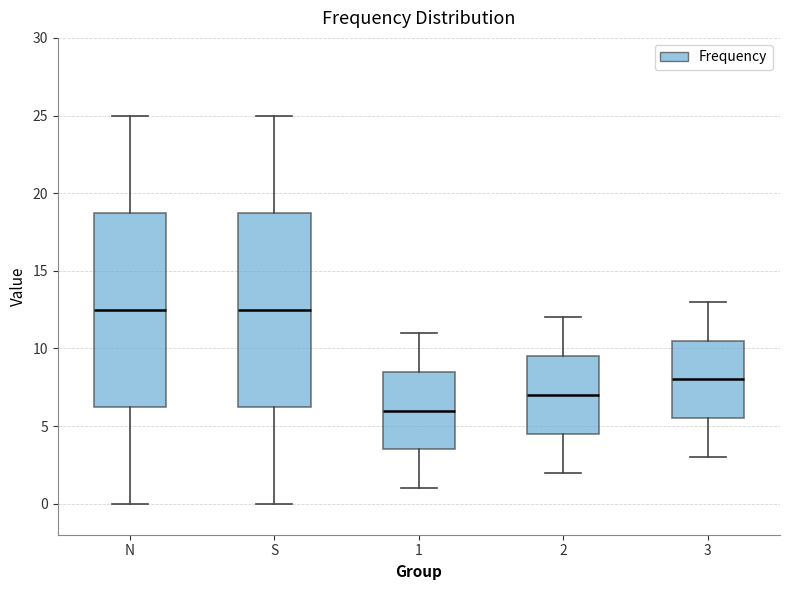

Reading left to right, transcribe this box plot: for each box, give where its median line is, the range the box spans, and where its two whiskers end, as read against the y-axis. The values are not printed on the chart, so give them approximately, as read against the axis.

N: median 12.5, box 6.5 to 19.0, whiskers 0.0 to 25.0
S: median 12.5, box 6.5 to 19.0, whiskers 0.0 to 25.0
1: median 6.0, box 3.5 to 8.5, whiskers 1.0 to 11.0
2: median 7.0, box 4.5 to 9.5, whiskers 2.0 to 12.0
3: median 8.0, box 5.5 to 10.5, whiskers 3.0 to 13.0